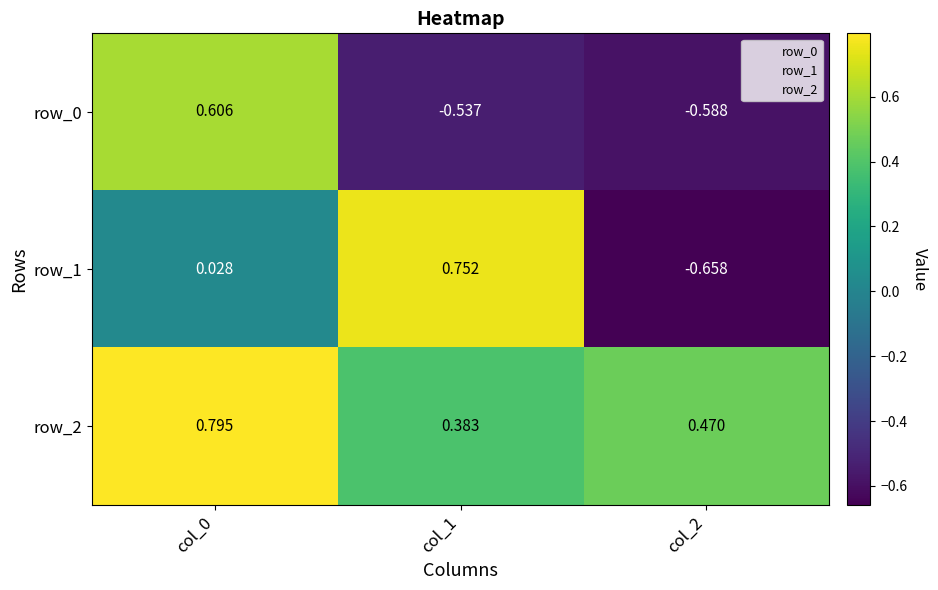

Which series has the largest range (max minus min)?

row_1